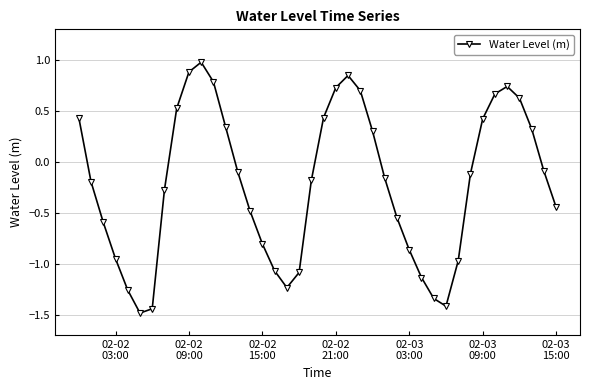

What is the sum of all values?

-8.5